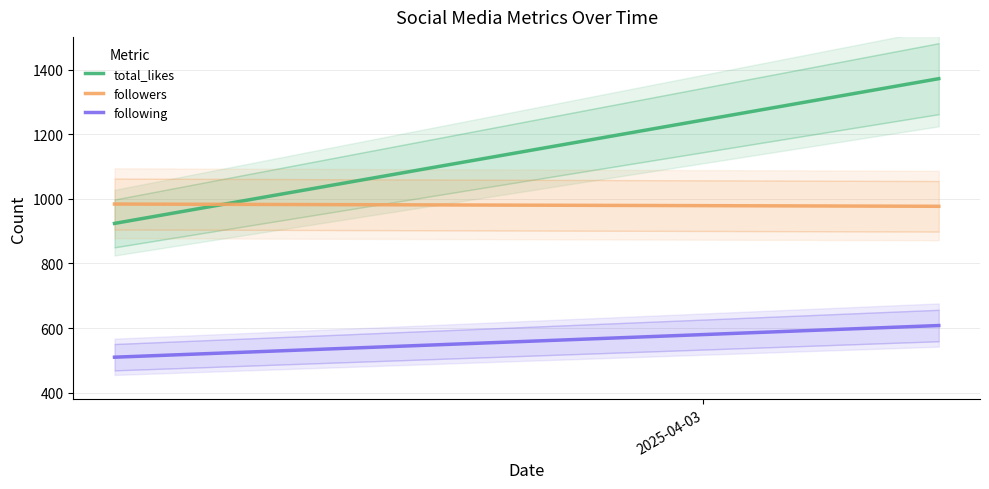

How many lines are shown in the chart?

3